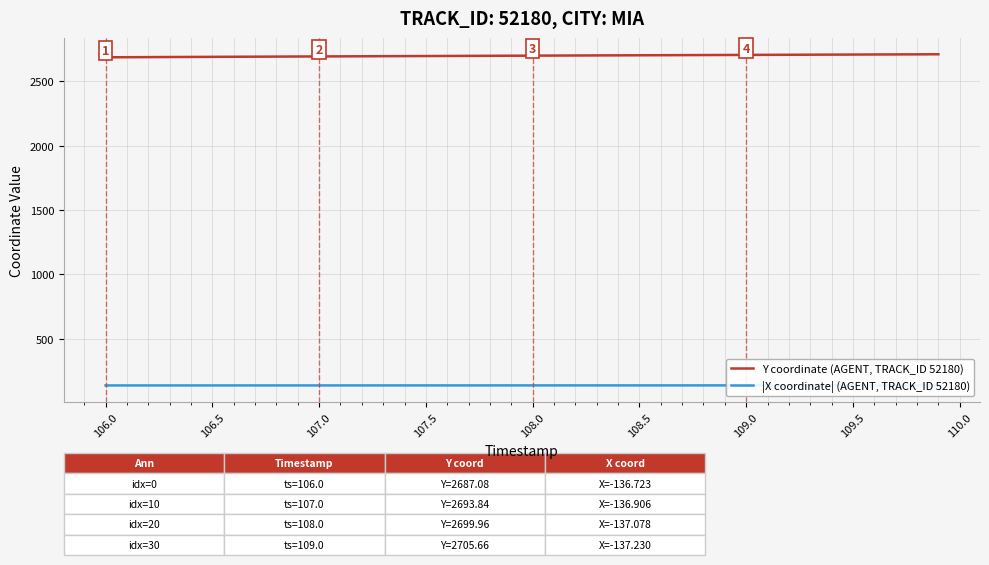

What is the value of the Y coordinate (AGENT, TRACK_ID 52180) point at the 10th from the left?

2693.2